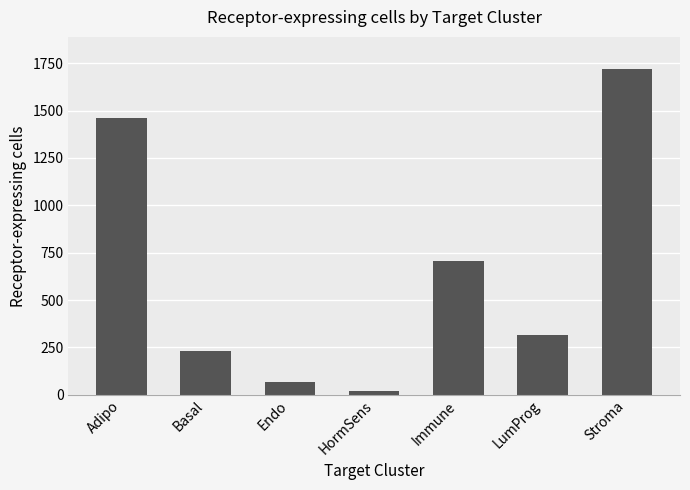

How many bars are there in total?

7